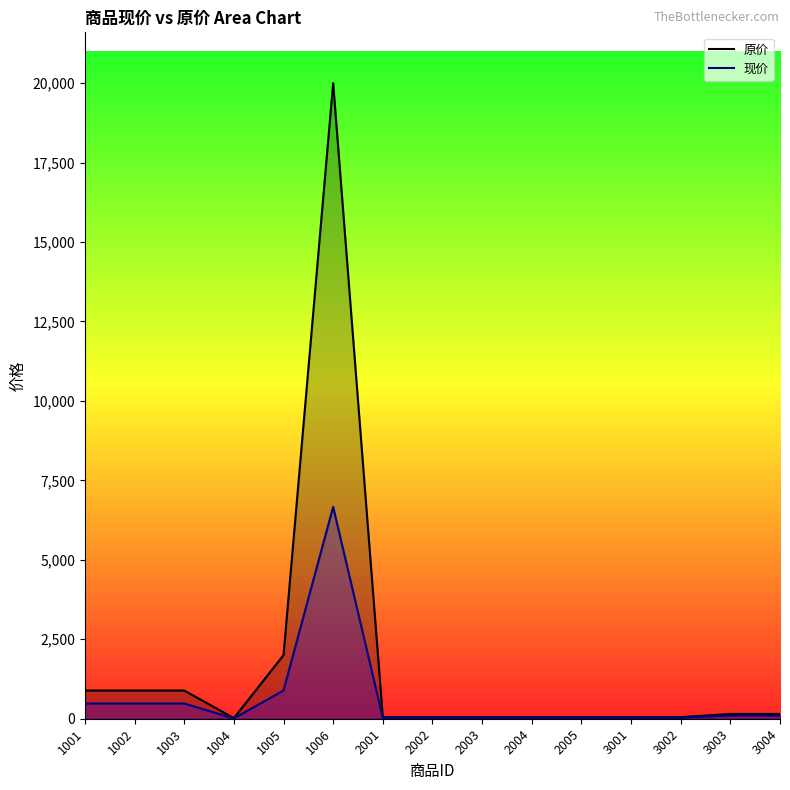

True or false: 现价 and 原价 cross at least once.

False